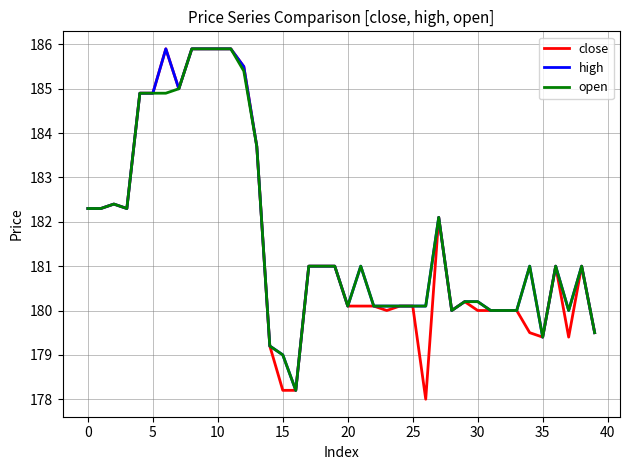

What is the lowest value of the high series?

178.2